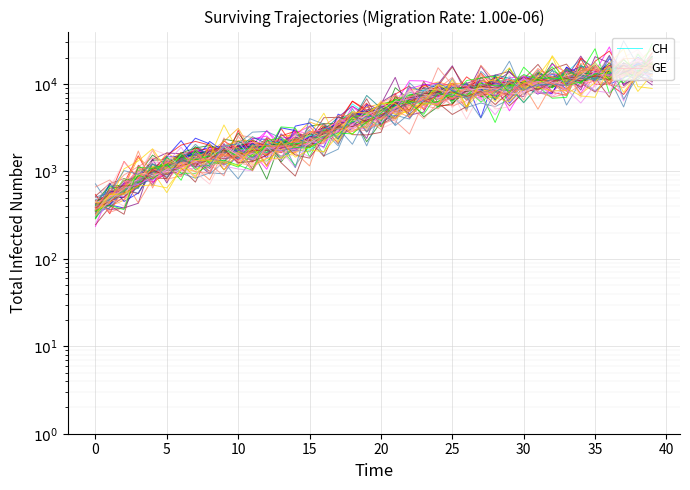

What is the difference between the maximum and minimum values in the GE series?

13353.3